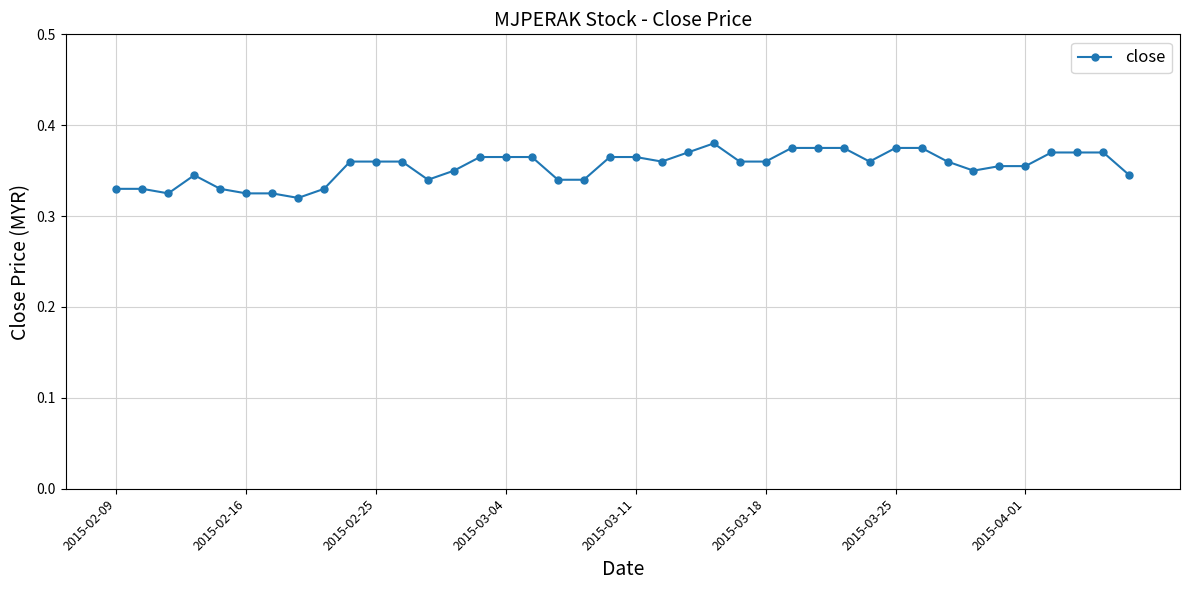

Count the number of categories in the chart.

40